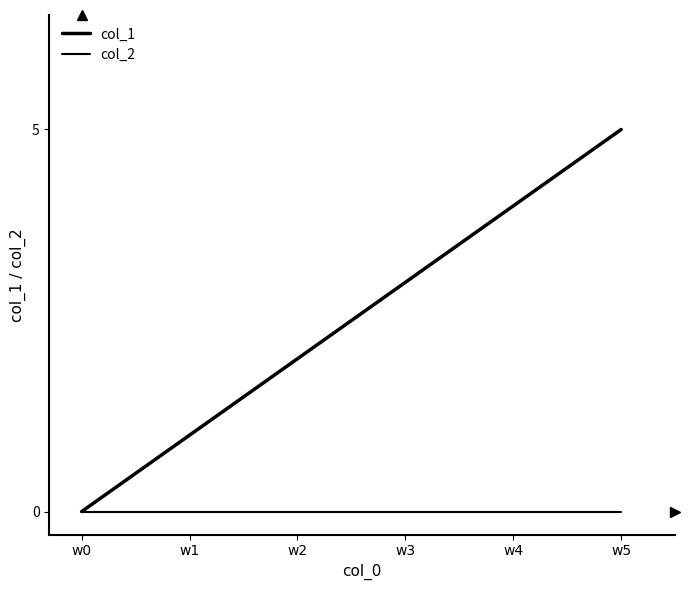

Is this an area chart (filled region under the line)?

No